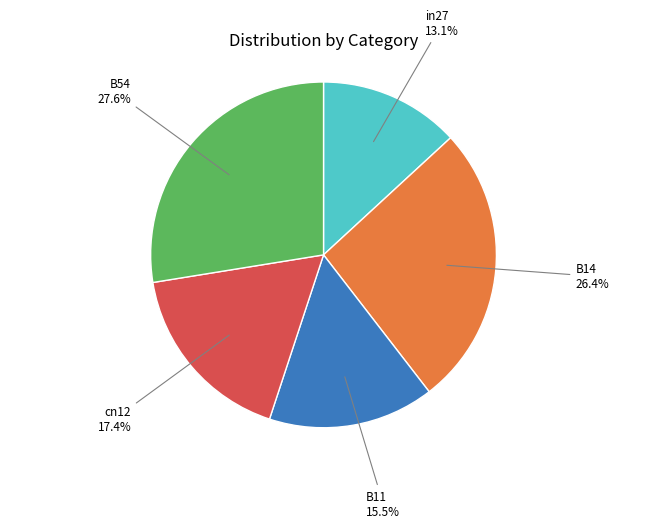

To the nearest percent, what is the combined percentage of B54 and B14?

54%